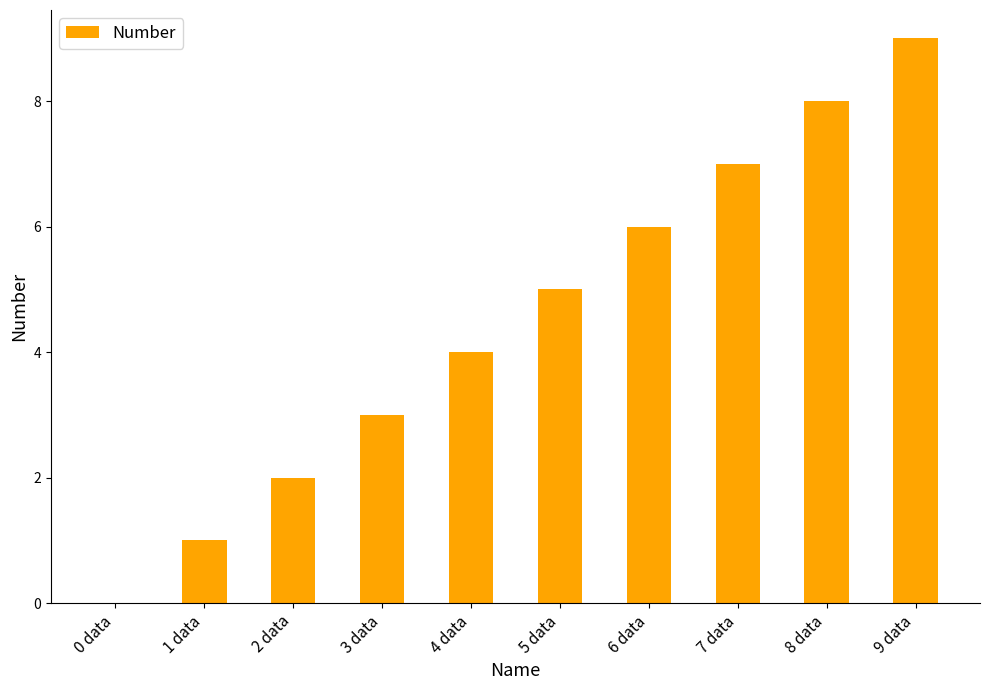

What is the change in value from 0 data to 4 data?

+4